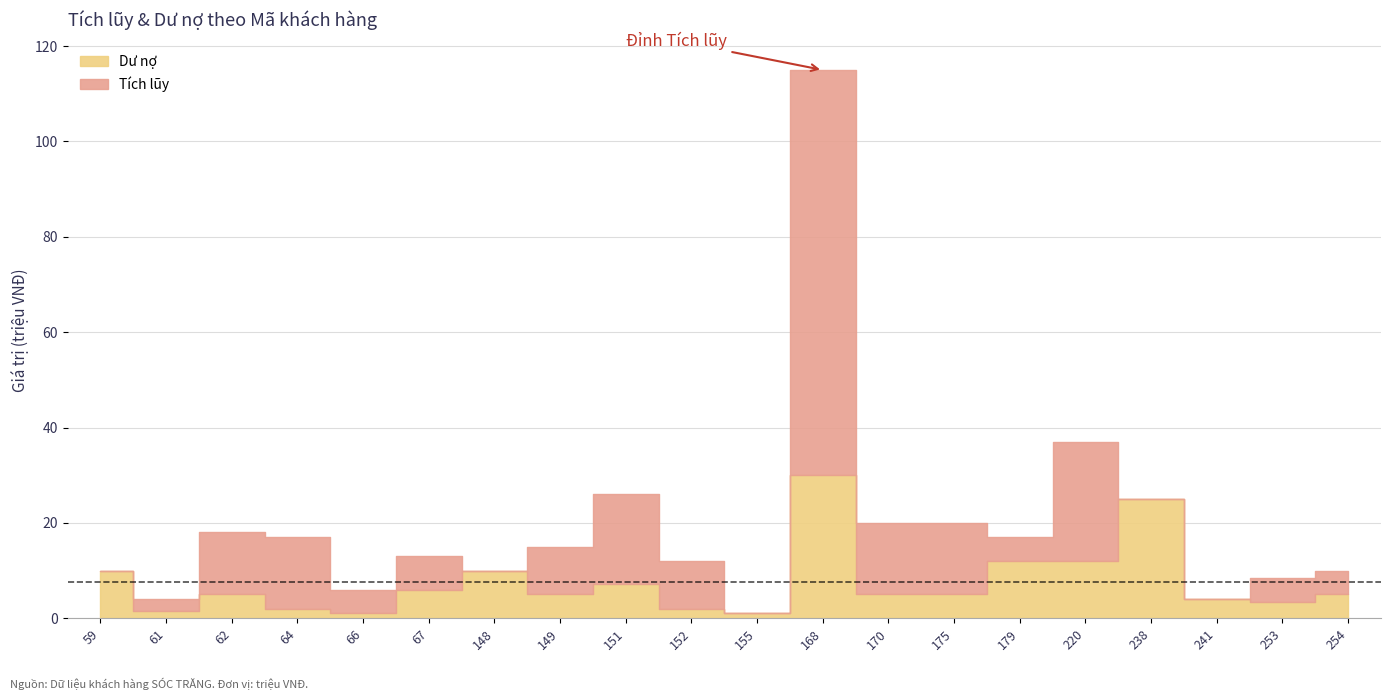

In Dư nợ, how many points are lower than both neighbors (excluding endpoints)?

5